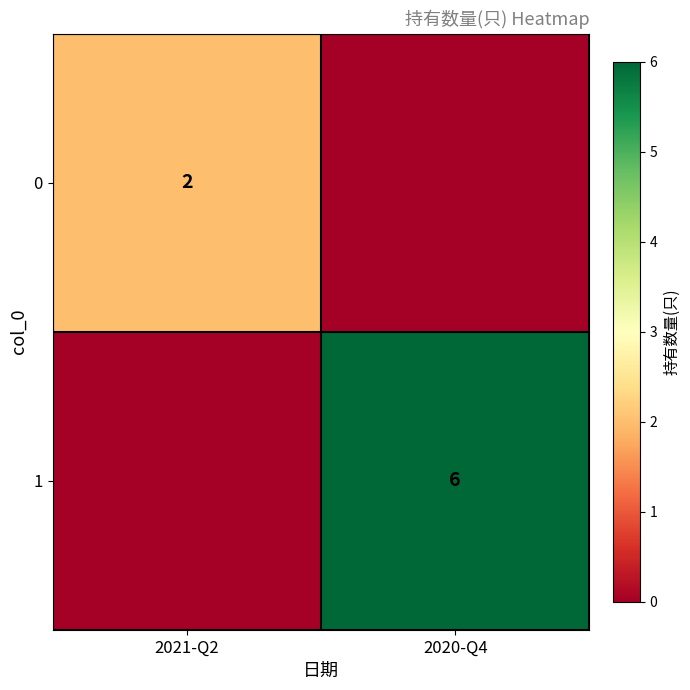

What is the maximum value shown in the chart?

6